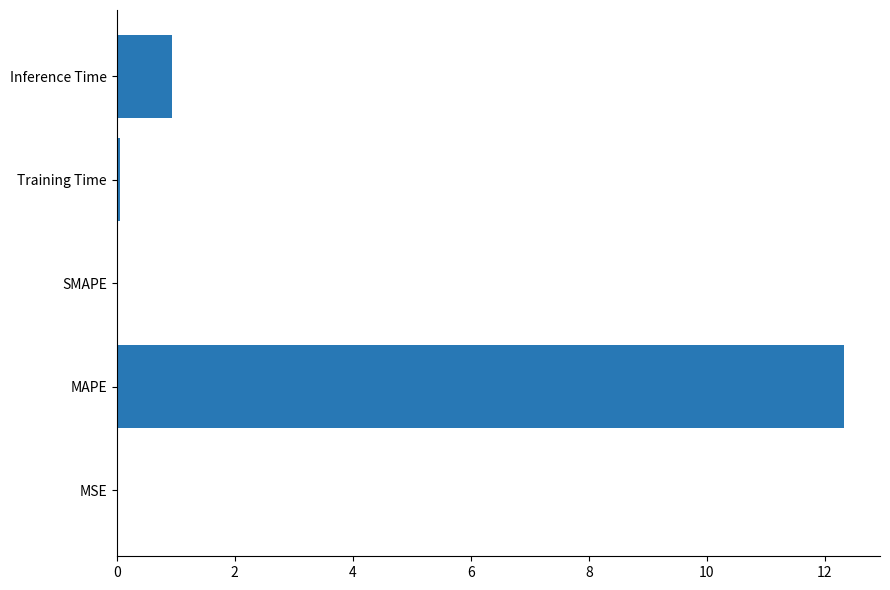

What is the maximum value shown in the chart?

12.3